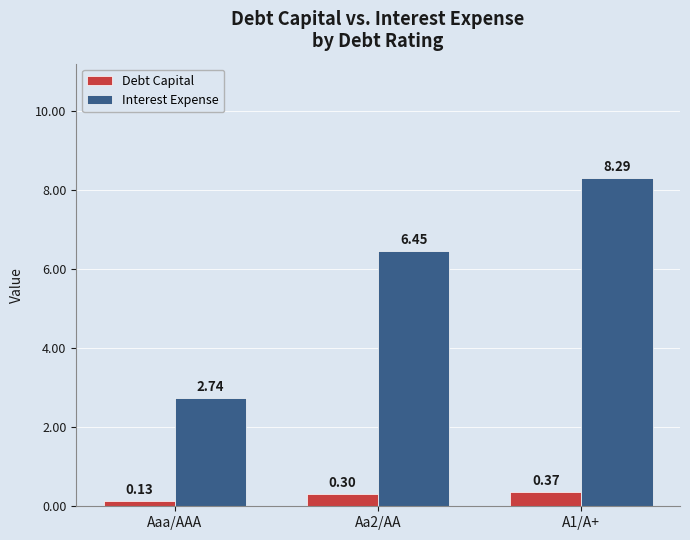

Which series changed the most between Aa2/AA and A1/A+?

Interest Expense